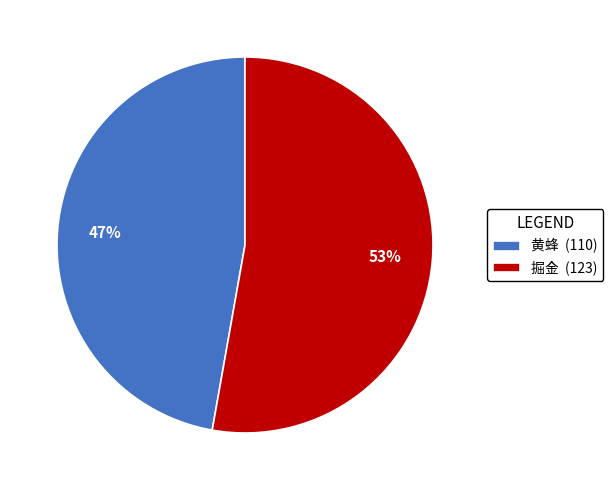

The 掘金 slice represents 46% of the pie. True or false?

False